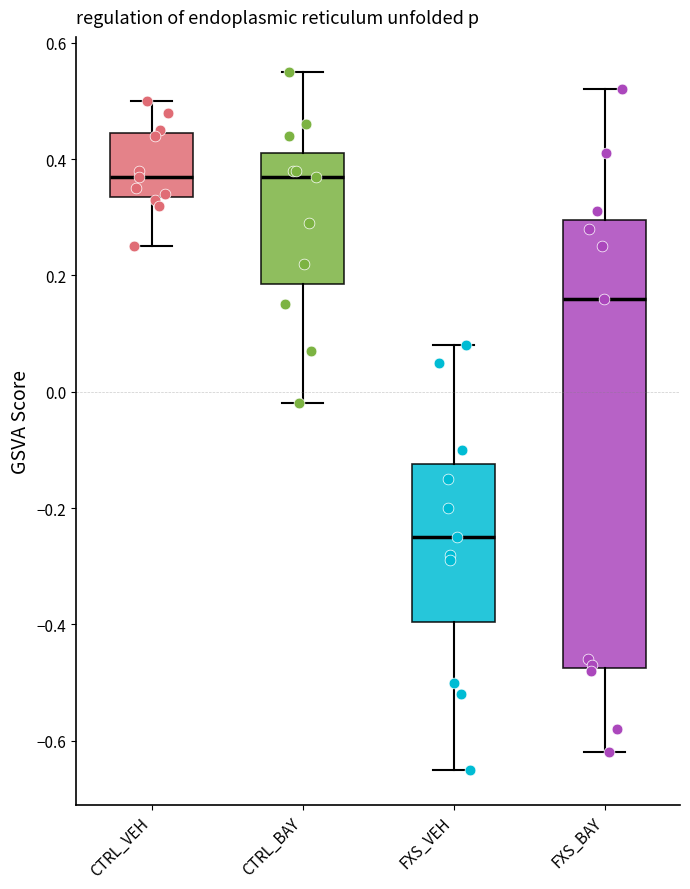

Which box is the tallest, from its lower edge to its upper edge?

FXS_BAY